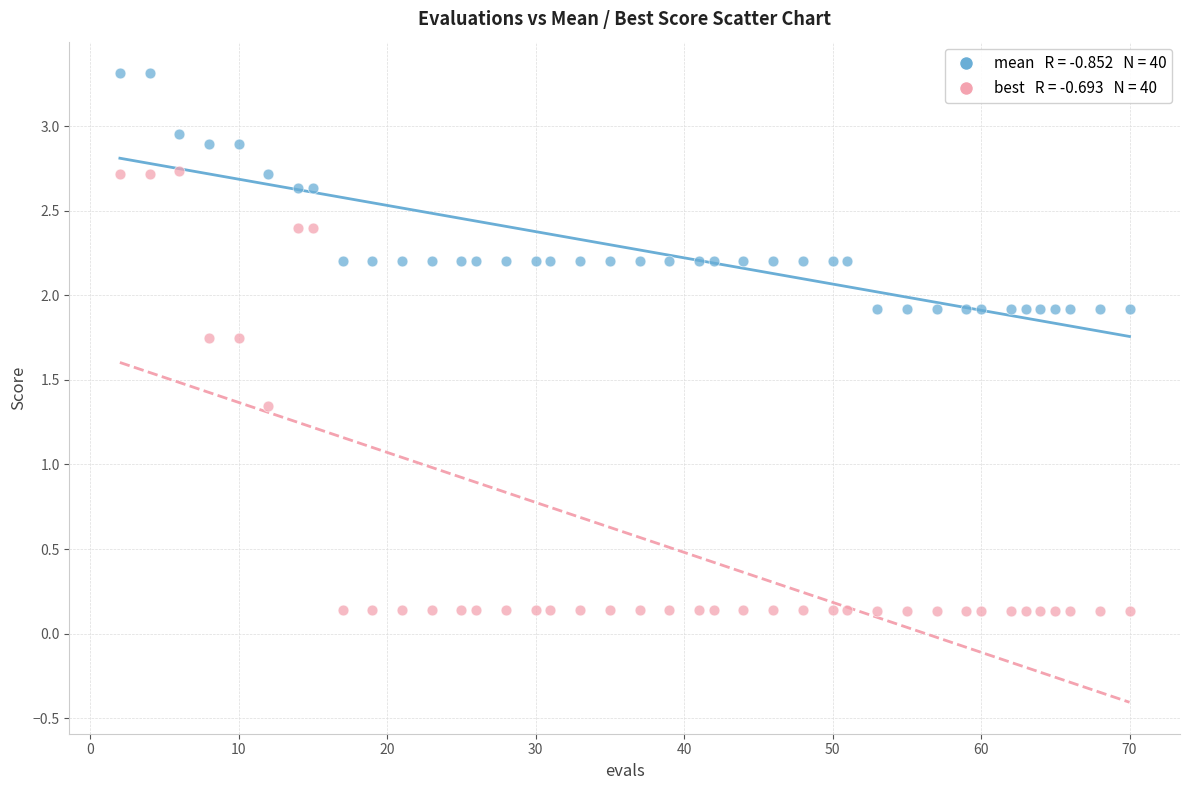

Across all data points, what is the range of Y values (max minus min)?

3.2